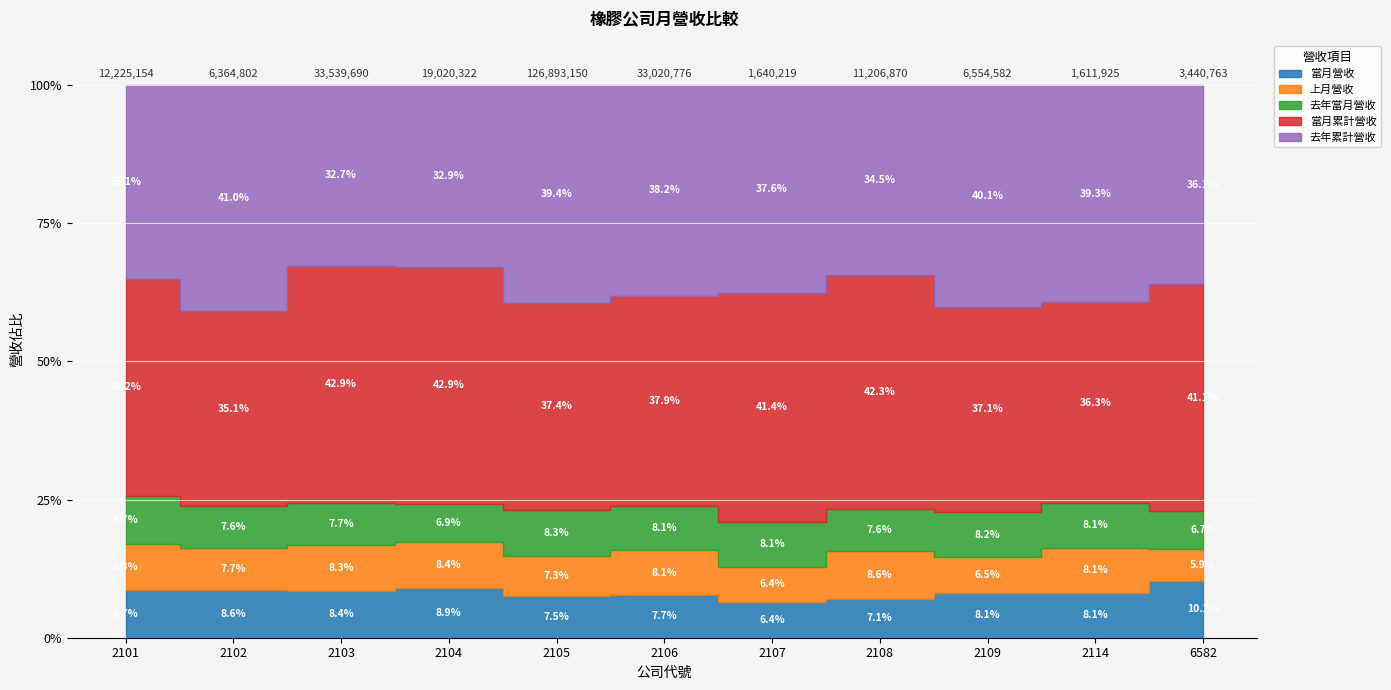

True or false: 當月累計營收 and 上月營收 intersect in this chart.

False